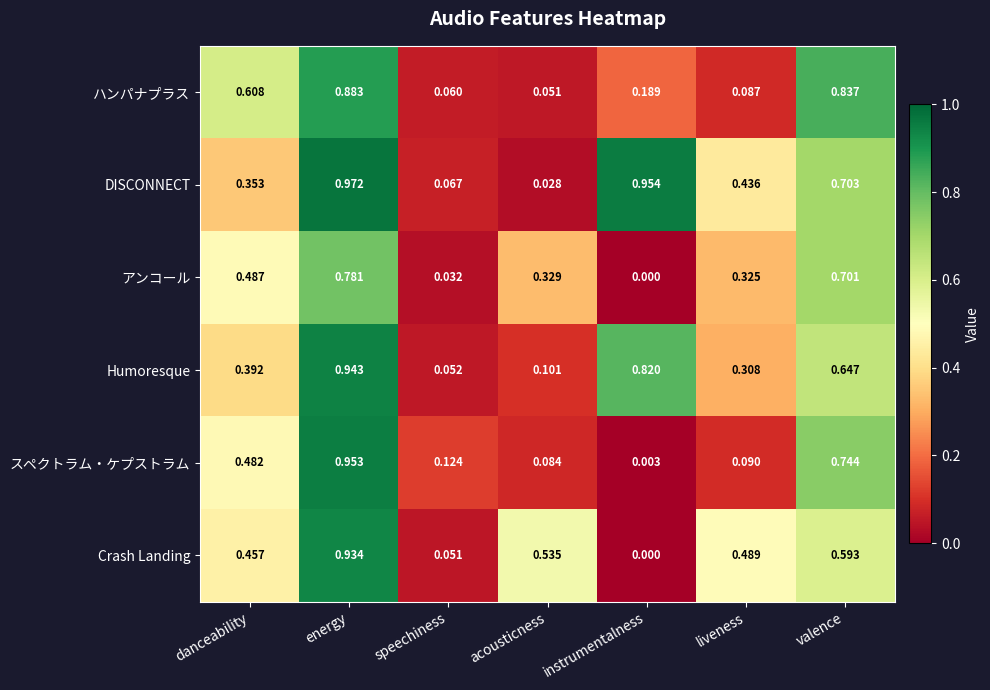

Which series has the largest range (max minus min)?

スペクトラム・ケプストラム